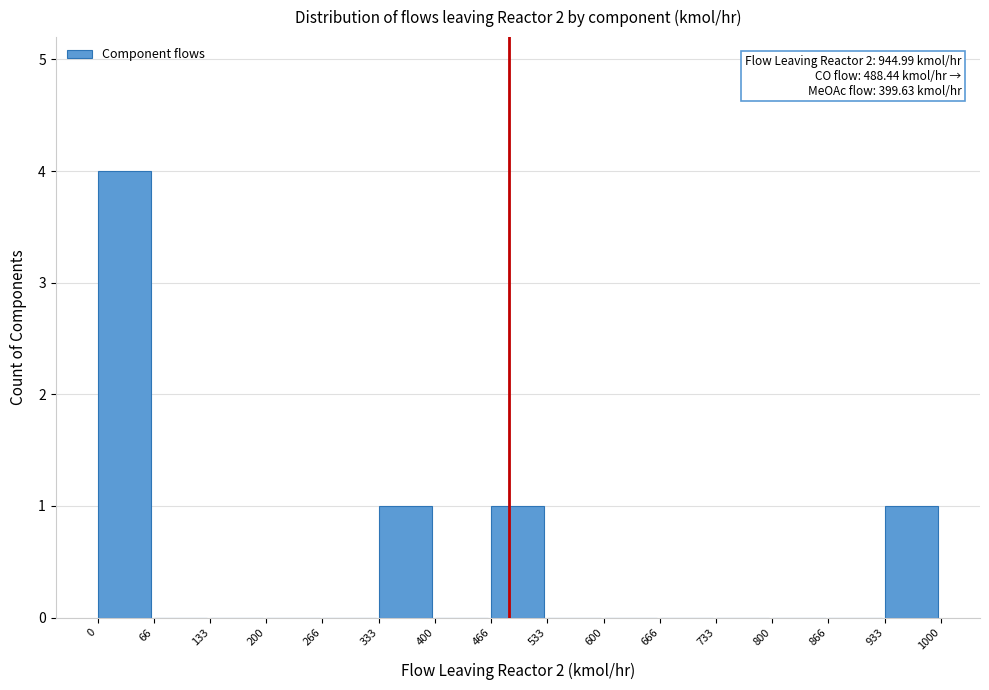

Which range on the x-axis has the tallest bar?

0 to 66